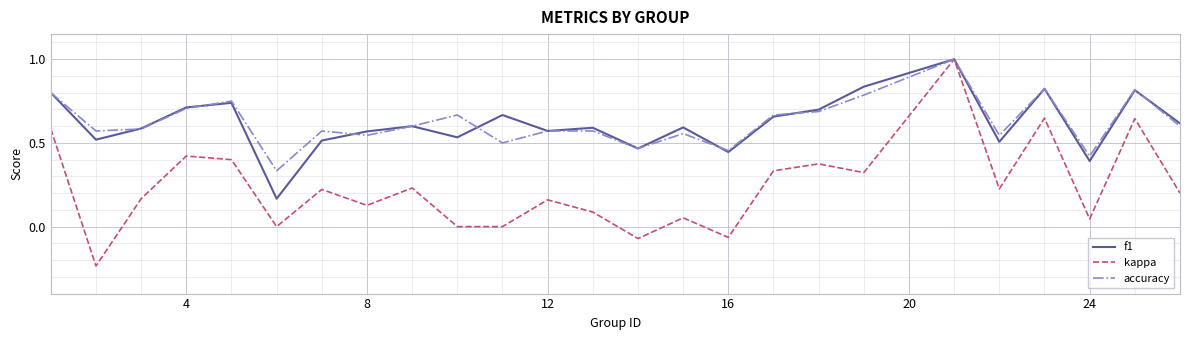

Which series has the widest spread of values?

kappa